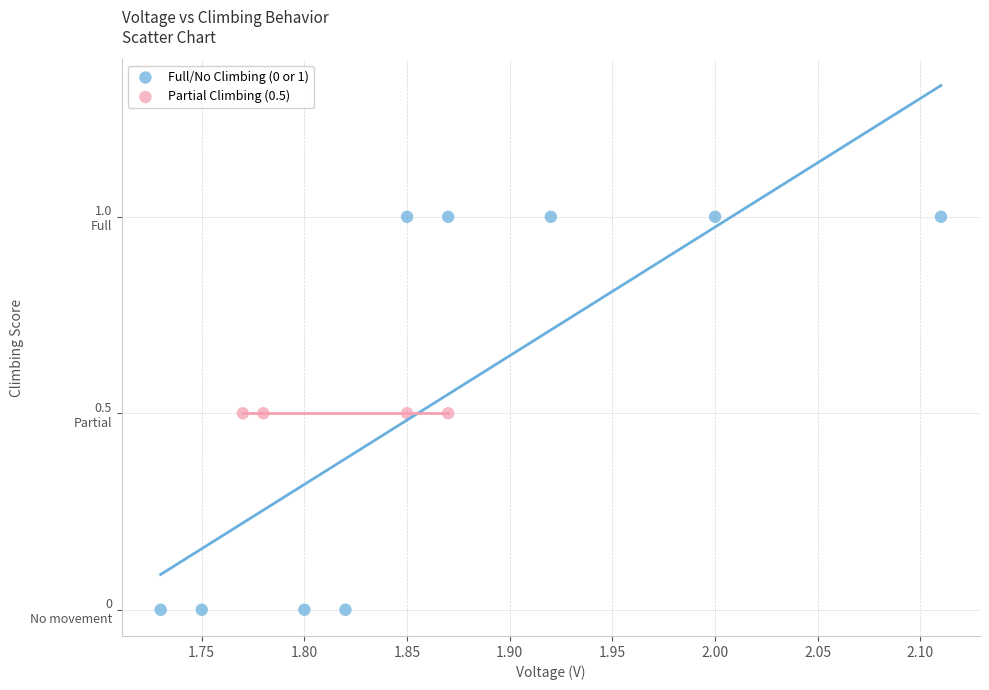

What are all the series names shown in the legend?

Full/No Climbing (0 or 1), Partial Climbing (0.5)